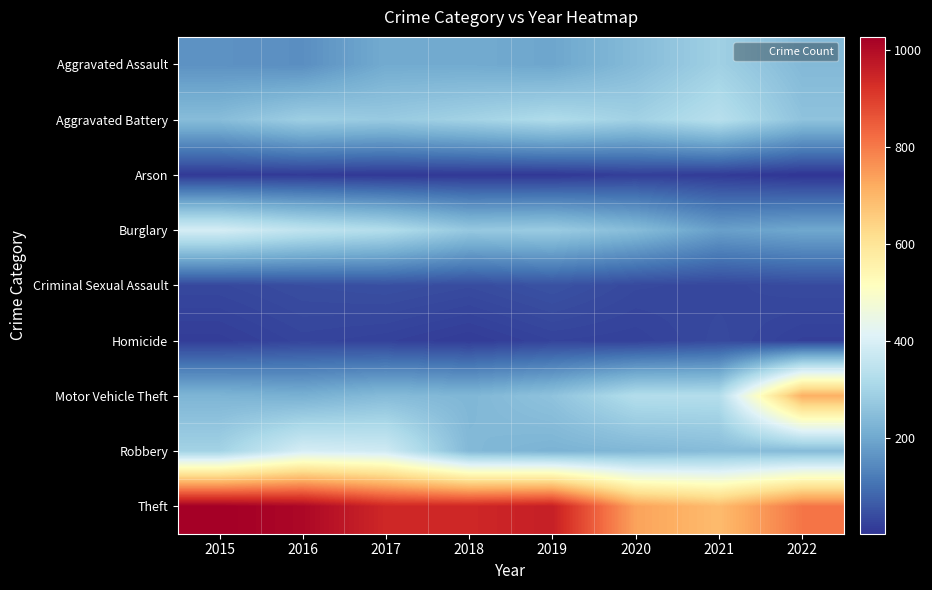

Reading left to right, what are all the values shown in this chart?

Aggravated Assault: 2015=160	2016=154	2017=207	2018=206	2019=197	2020=242	2021=292	2022=238
Aggravated Battery: 2015=246	2016=288	2017=277	2018=297	2019=321	2020=294	2021=336	2022=260
Arson: 2015=11	2016=13	2017=9	2018=9	2019=8	2020=20	2021=14	2022=3
Burglary: 2015=393	2016=352	2017=327	2018=273	2019=281	2020=245	2021=185	2022=201
Criminal Sexual Assault: 2015=34	2016=43	2017=47	2018=40	2019=51	2020=36	2021=33	2022=39
Homicide: 2015=17	2016=29	2017=24	2018=15	2019=27	2020=24	2021=37	2022=22
Motor Vehicle Theft: 2015=228	2016=218	2017=243	2018=232	2019=260	2020=328	2021=329	2022=713
Robbery: 2015=297	2016=394	2017=381	2018=237	2019=224	2020=233	2021=244	2022=243
Theft: 2015=1027	2016=1009	2017=941	2018=941	2019=959	2020=736	2021=691	2022=807